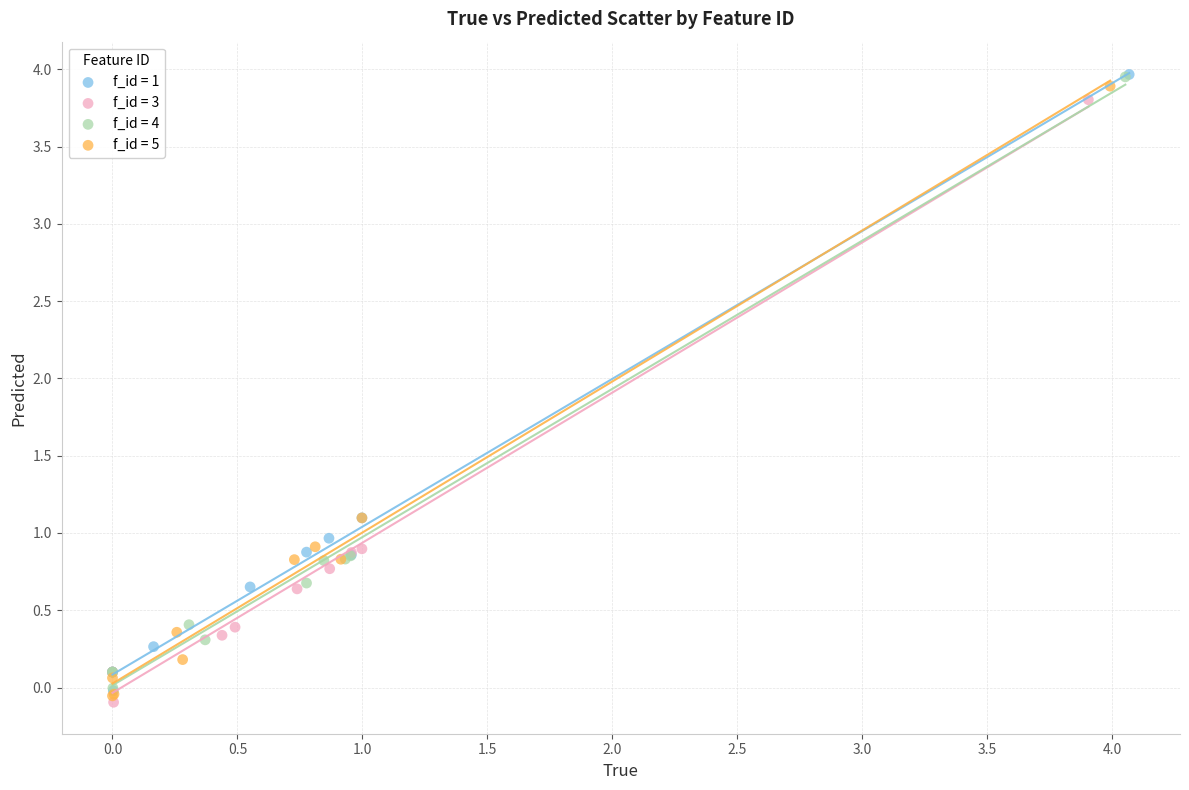

What are all the series names shown in the legend?

f_id = 1, f_id = 3, f_id = 4, f_id = 5